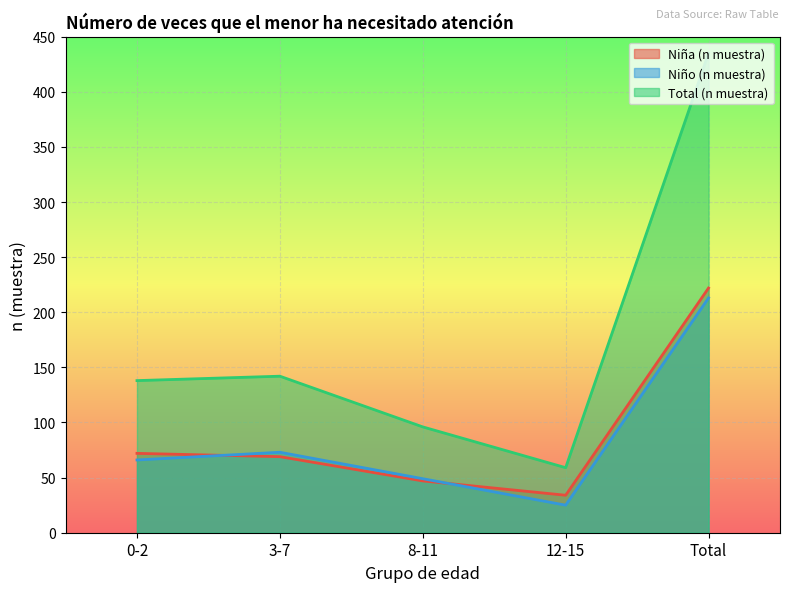

Which series ends up on top after the final intersection of Niño (n muestra) and Niña (n muestra)?

Niña (n muestra)